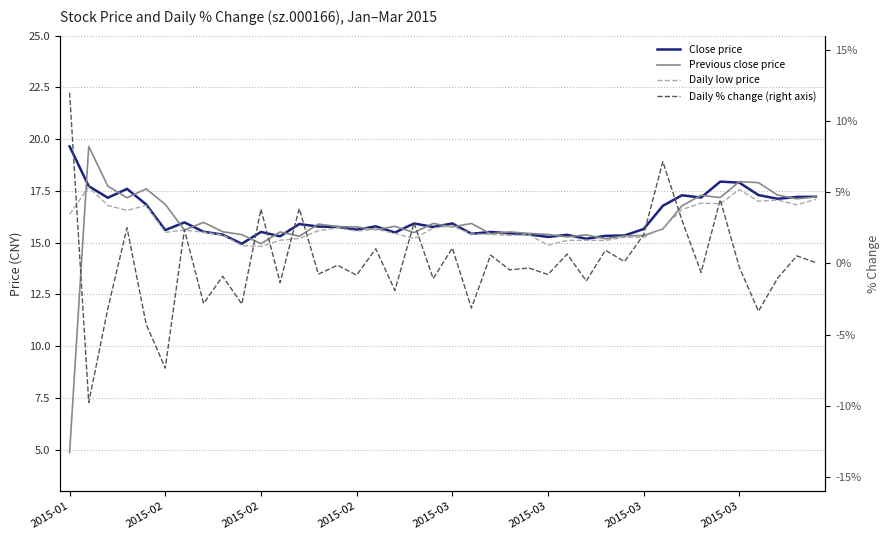

What is the label of the 10th point from the left?

9